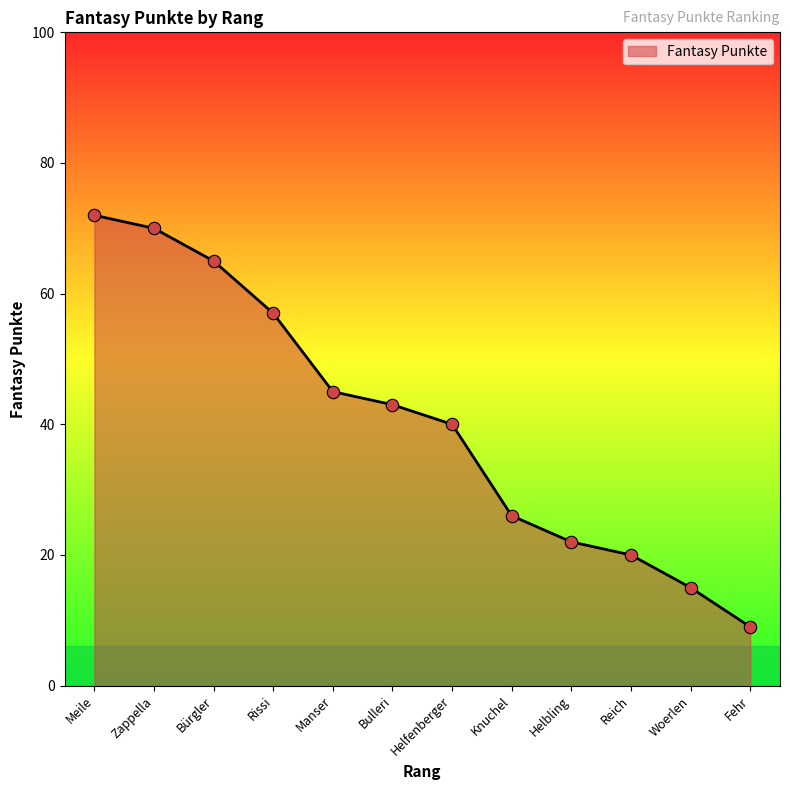

What is the change in value from Rissi to Knuchel?

-31